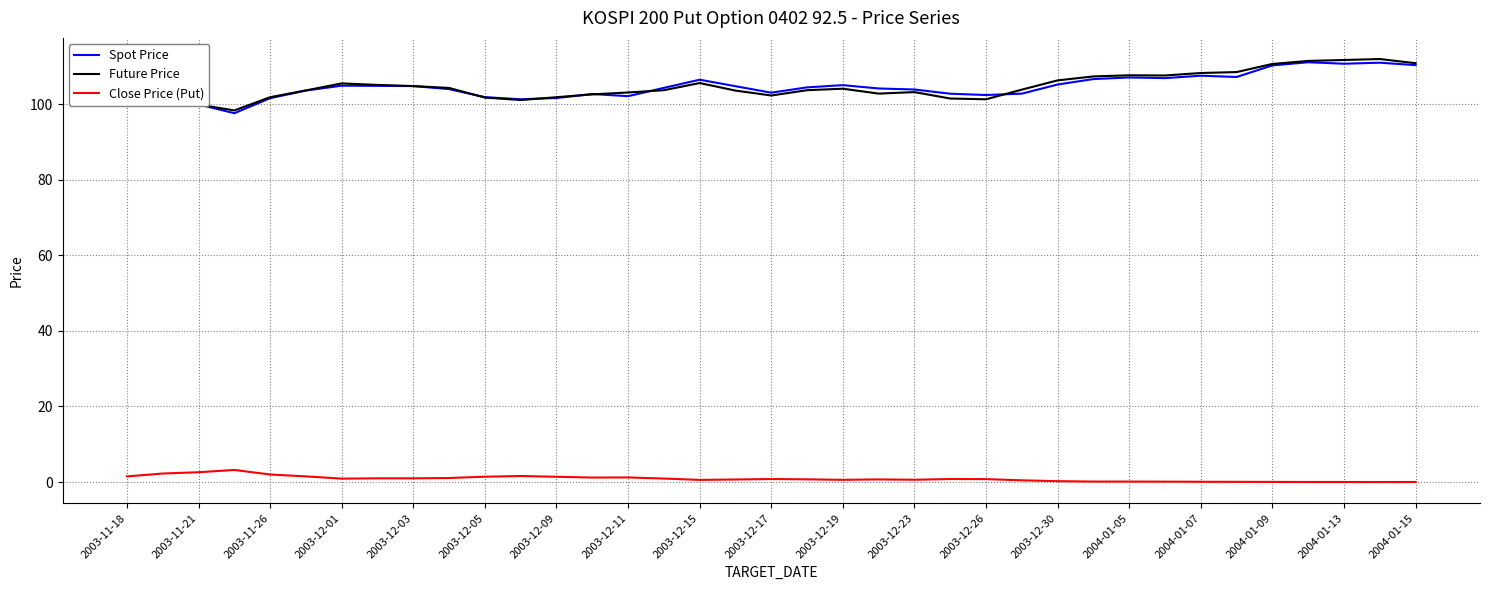

True or false: Future Price and Close Price (Put) intersect in this chart.

False